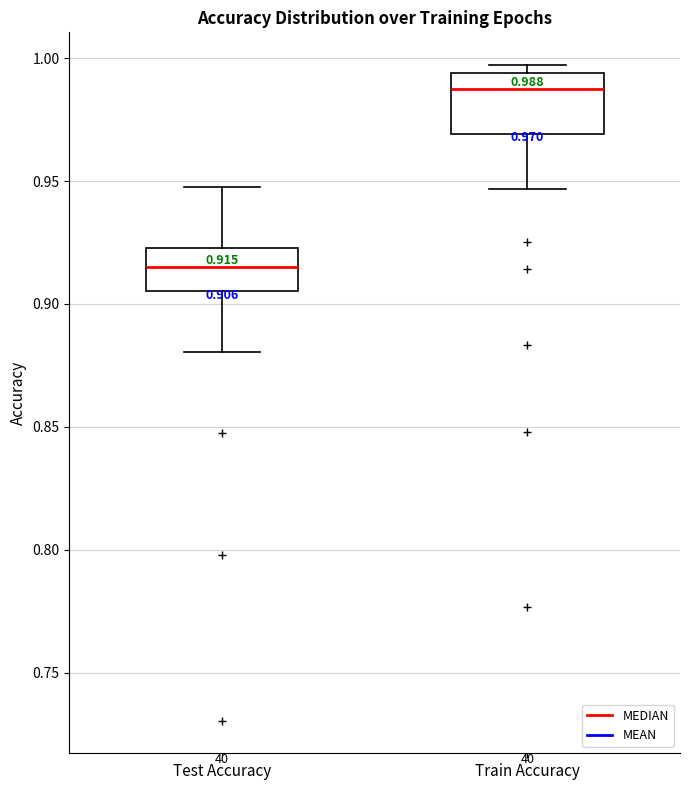

Which box's median line is the lowest?

Test Accuracy